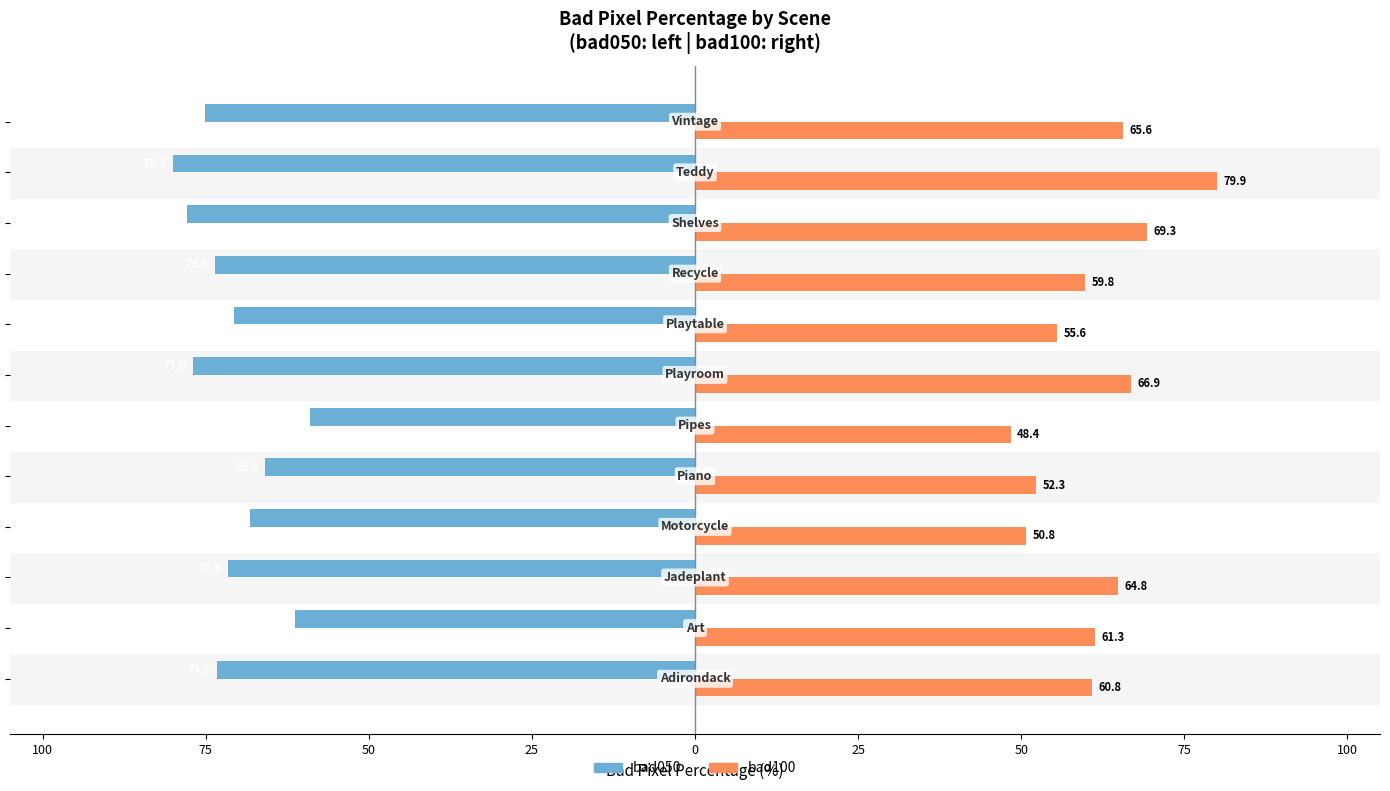

What are all the series names shown in the legend?

bad050, bad100